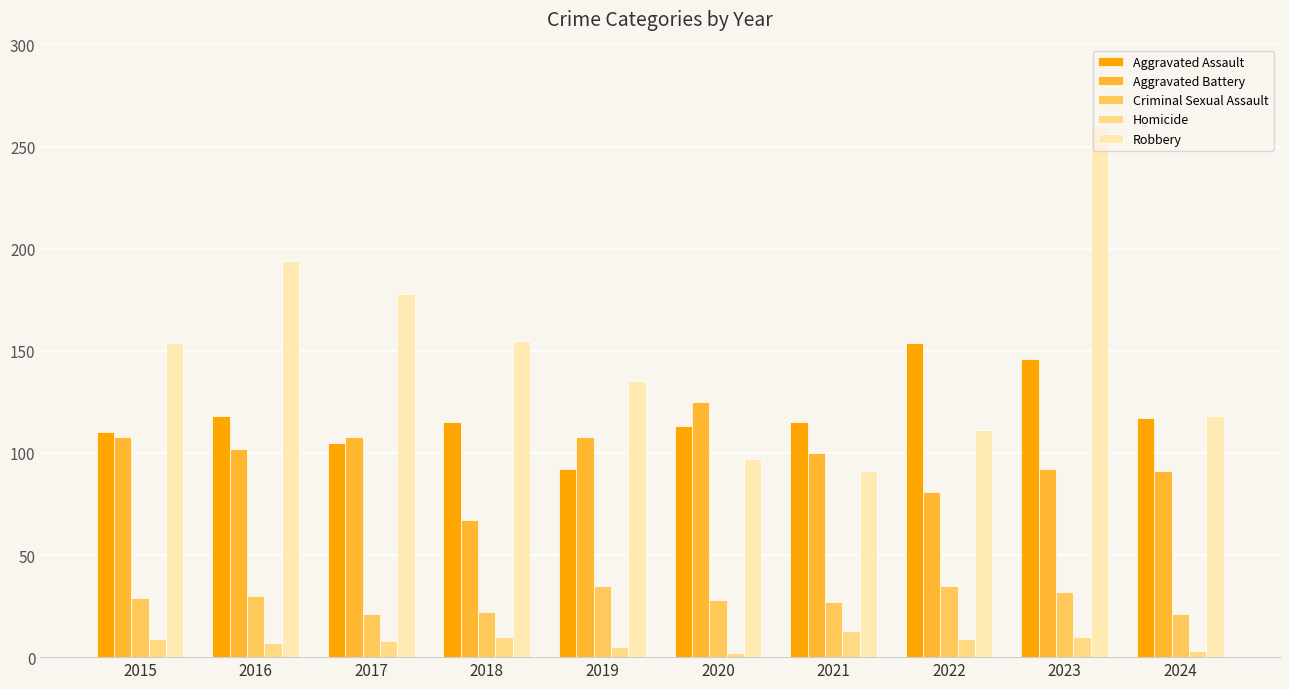

The Aggravated Battery series shows 172 at 2017. True or false?

False